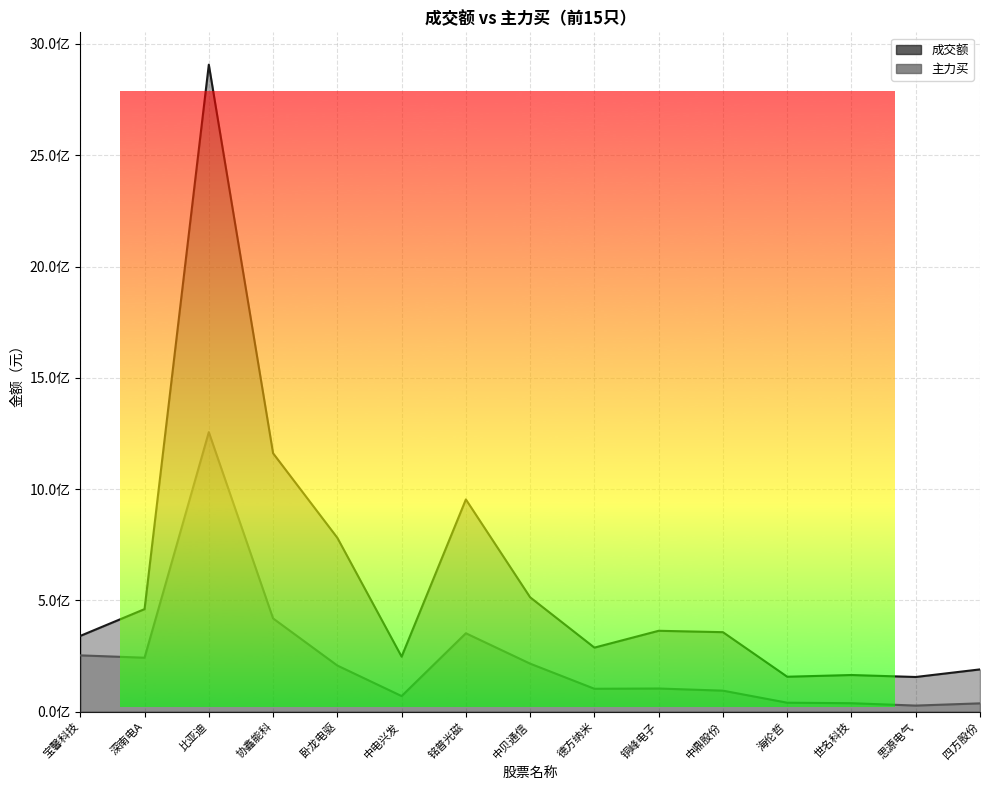

The 主力买 series shows 418989324 at 协鑫能科. True or false?

True